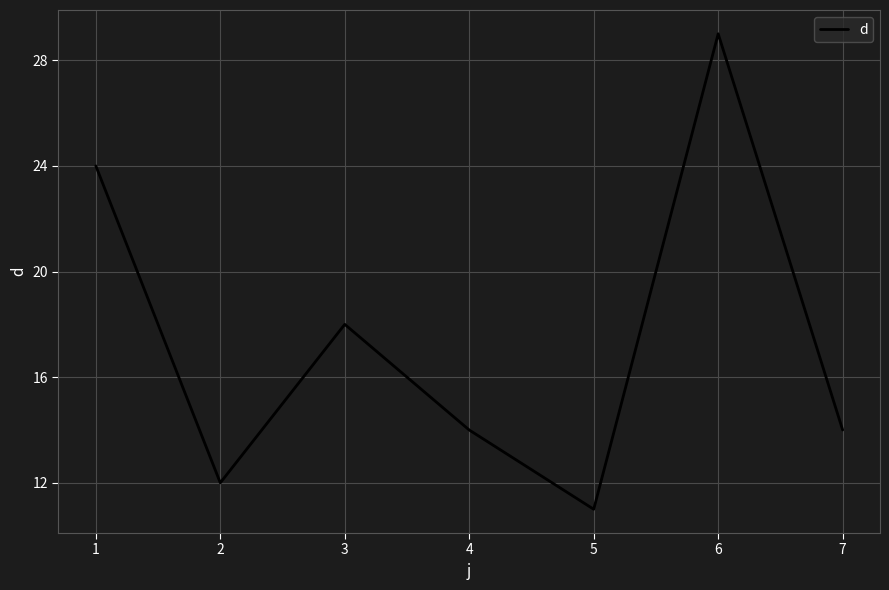

Which has a higher value, 1 or 6?

6